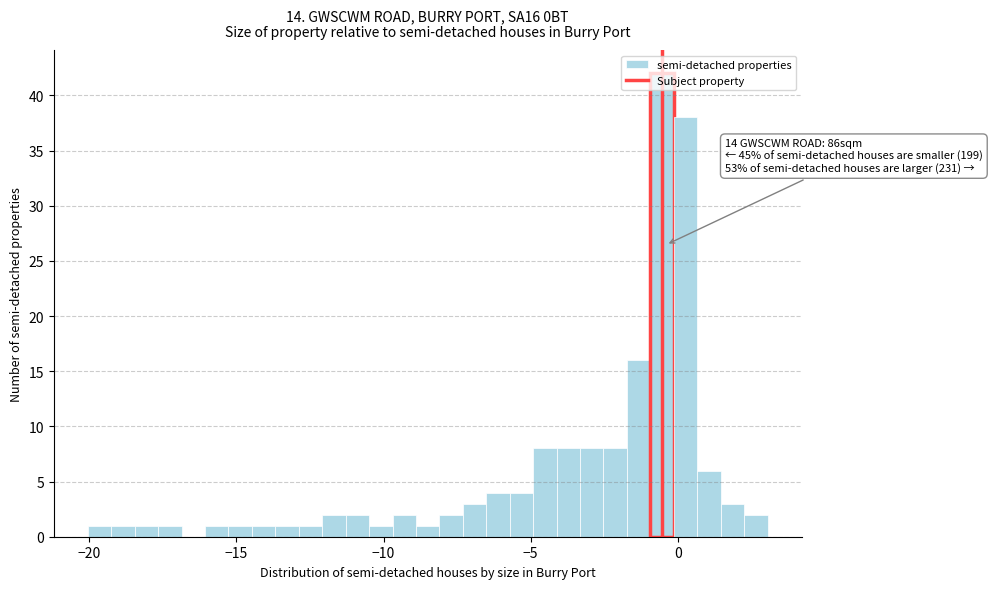

Around what value on the x-axis is the tallest bar? Give the approximate position of its centre, as read against the axis.

-0.5